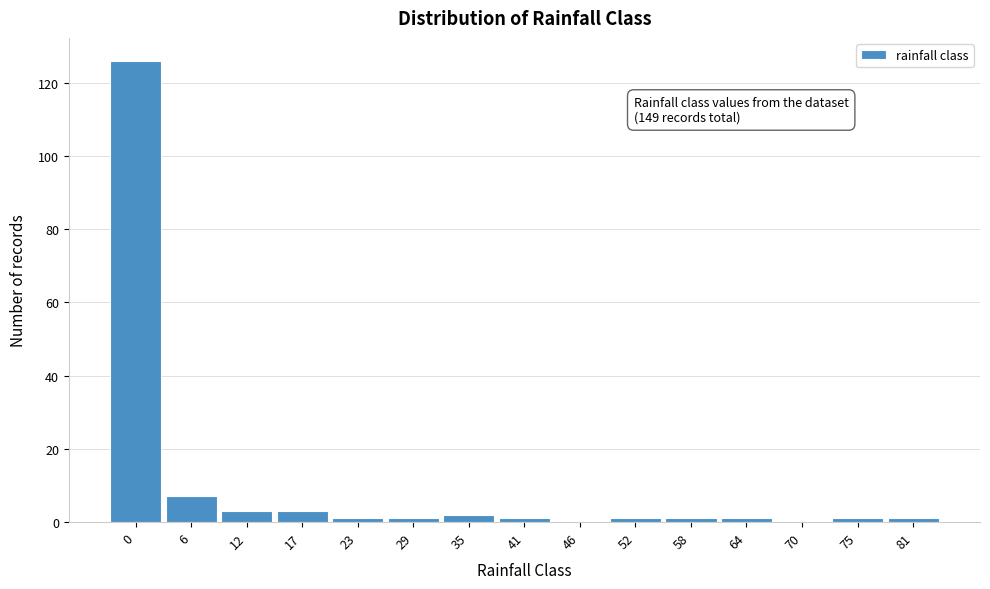

Reading left to right, transcribe all the data shown in this chart.

0=126	6=7	12=3	17=3	23=1	29=1	35=2	41=1	46=0	52=1	58=1	64=1	70=0	75=1	81=1